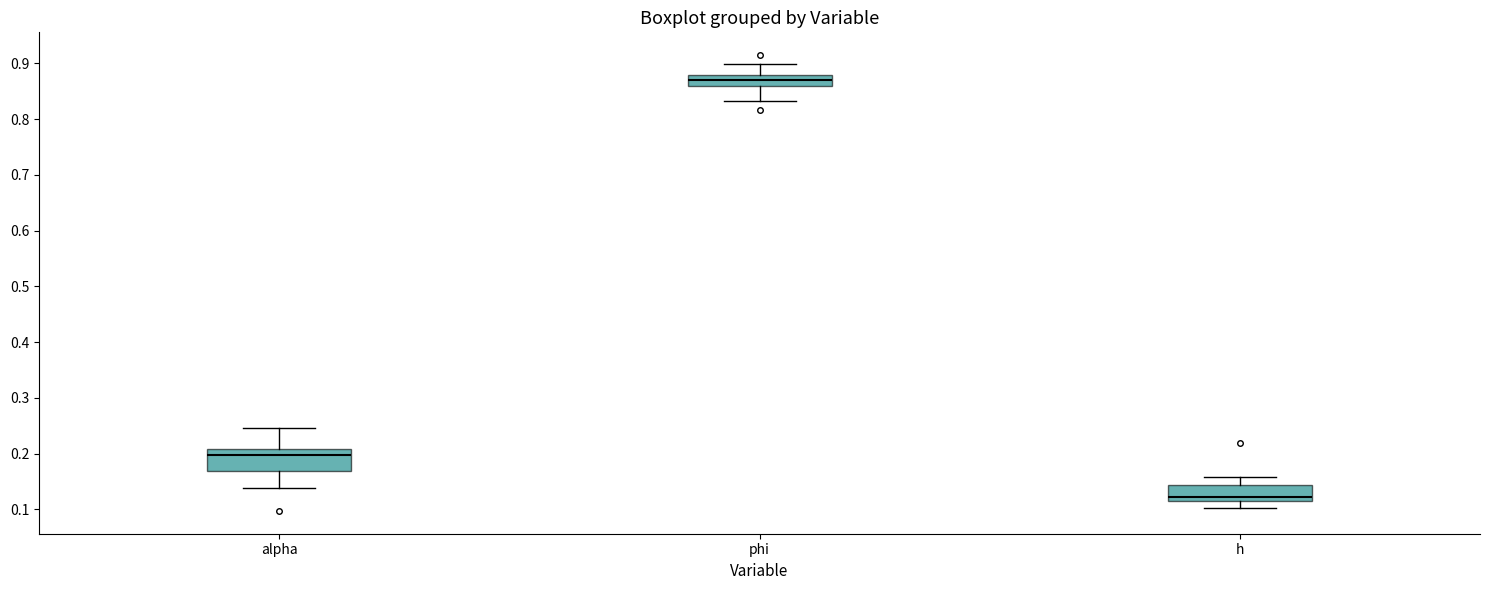

Reading left to right, read every box against the y-axis: the position of its median line, the range the box covers, and the ends of its whiskers. The values are not printed on the chart, so give them approximately, as read against the axis.

alpha: median 0.20, box 0.17 to 0.21, whiskers 0.14 to 0.25
phi: median 0.87, box 0.86 to 0.88, whiskers 0.83 to 0.90
h: median 0.12, box 0.11 to 0.14, whiskers 0.10 to 0.16